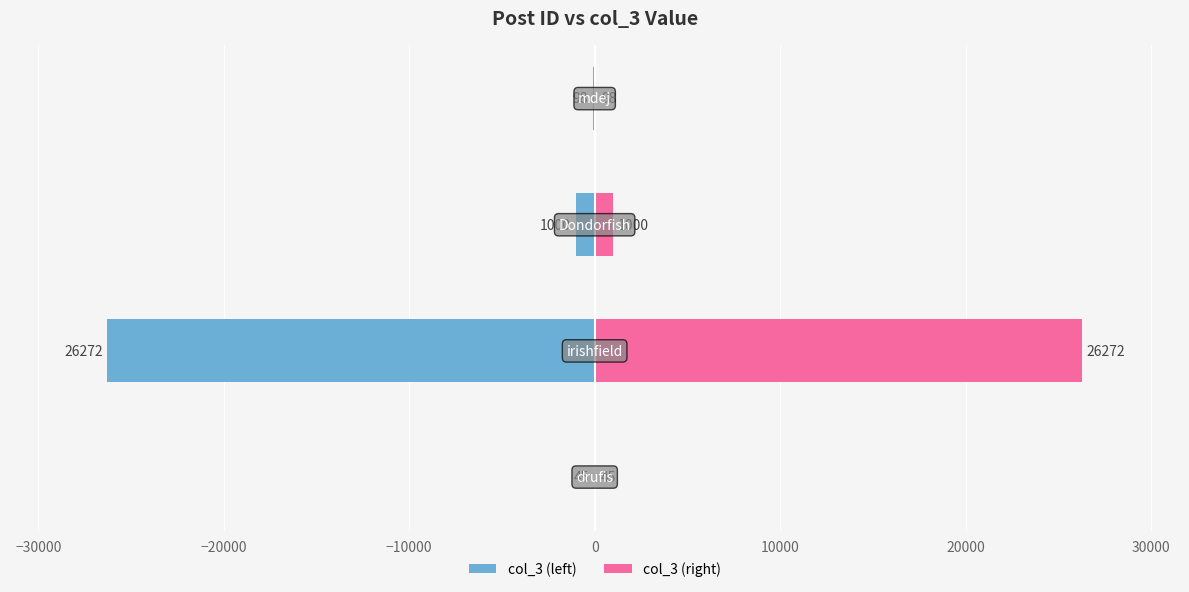

What is the average value of the col_3 (left) series?

-6854